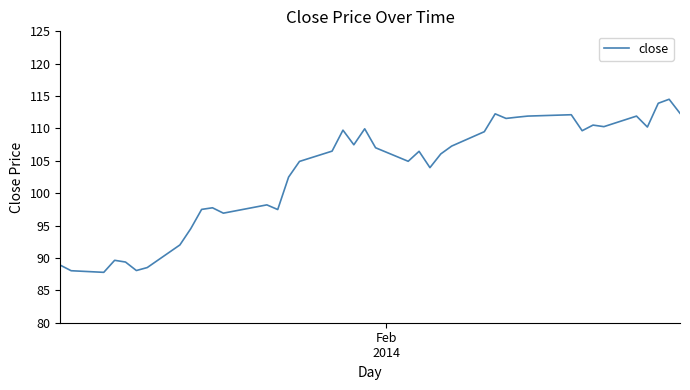

What is the minimum value shown in the chart?

87.8